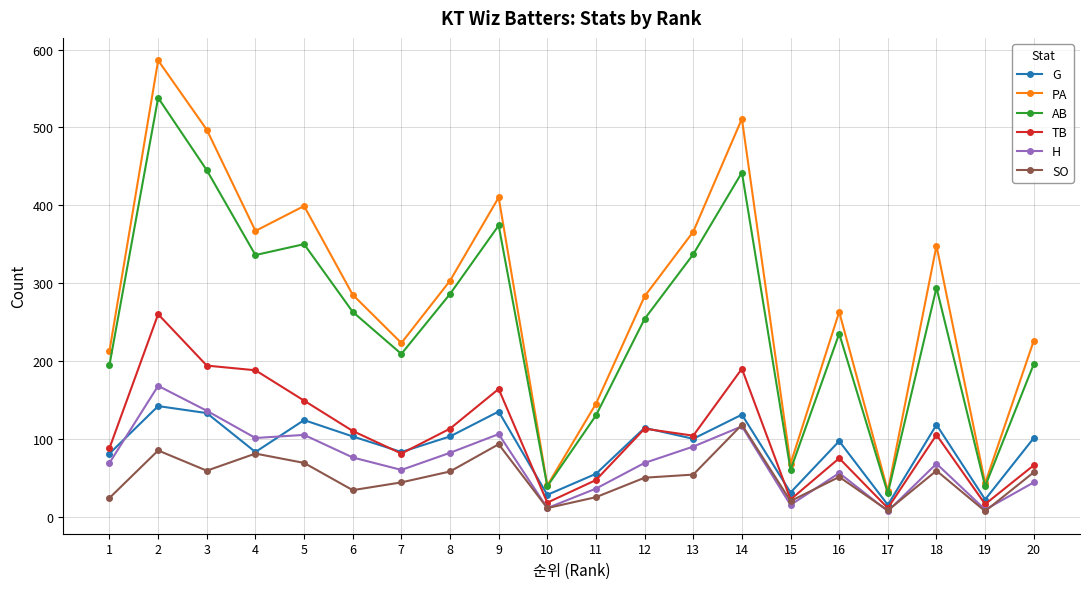

The value of SO at 11 is 25. True or false?

True